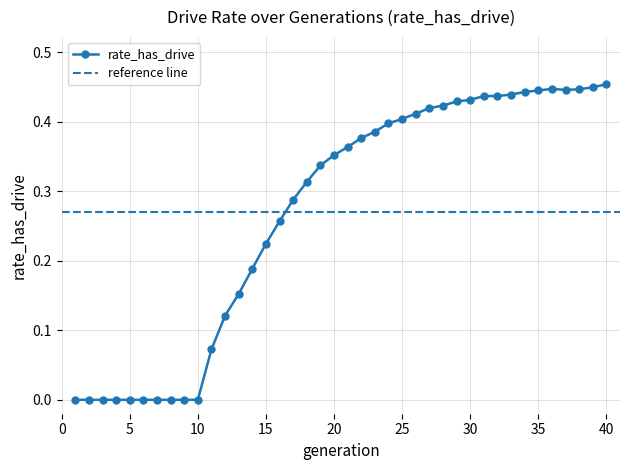

How many positive values are there?

30